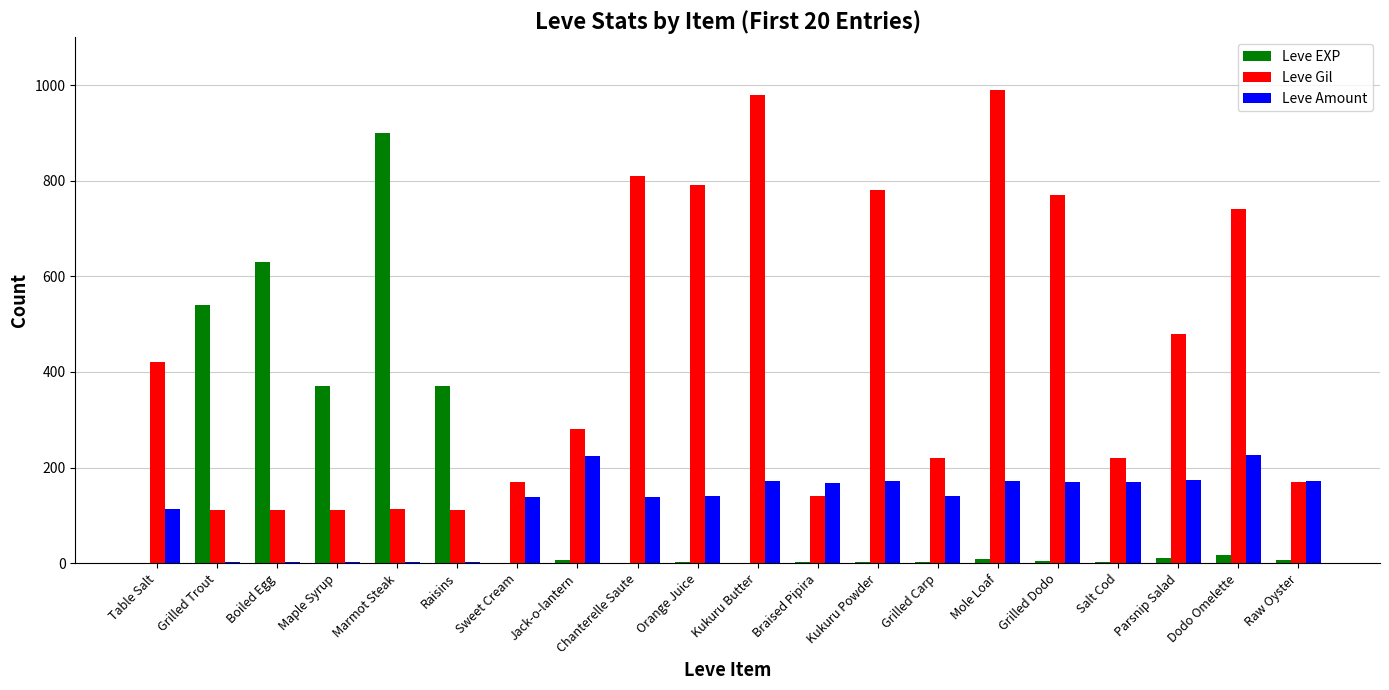

What is the sum of all Leve Gil values?

8521